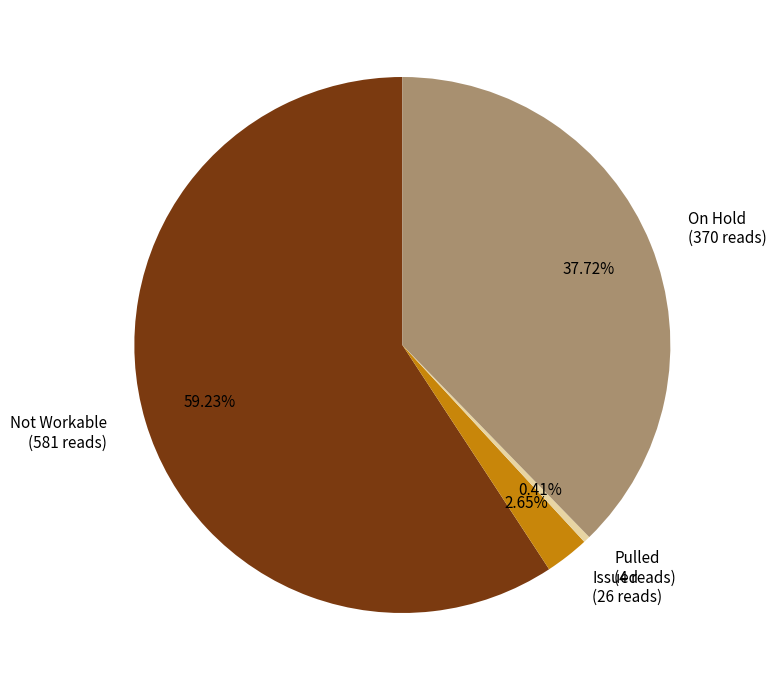

Does any single category account for the majority?

Yes